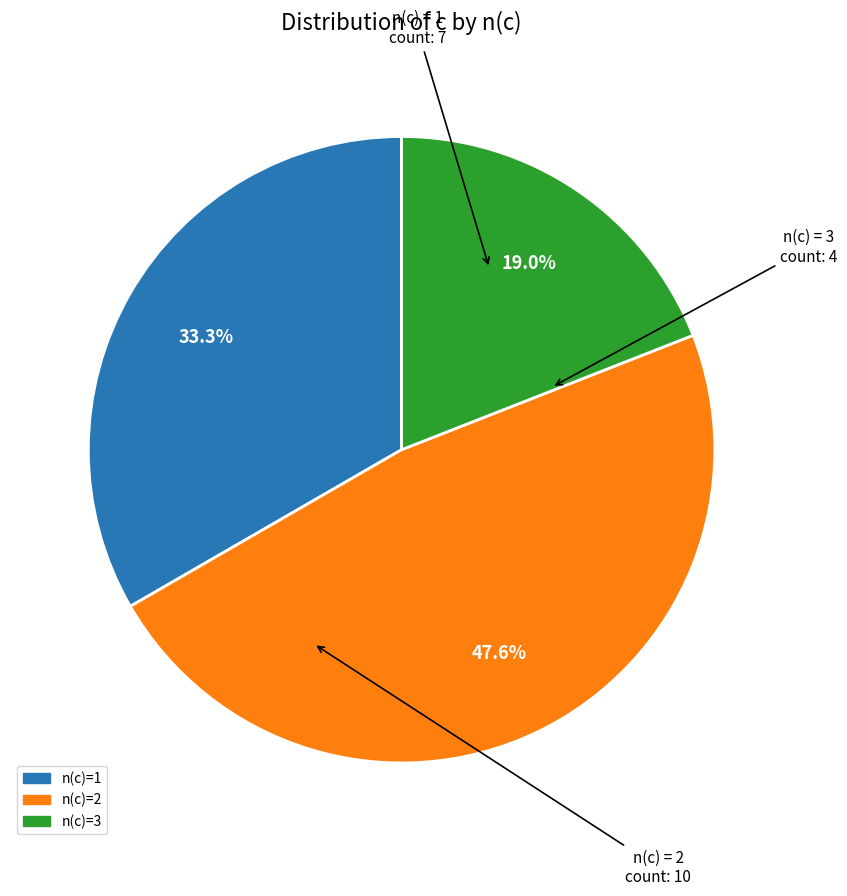

Rank the categories by value from lowest to highest.

n(c)=3, n(c)=1, n(c)=2